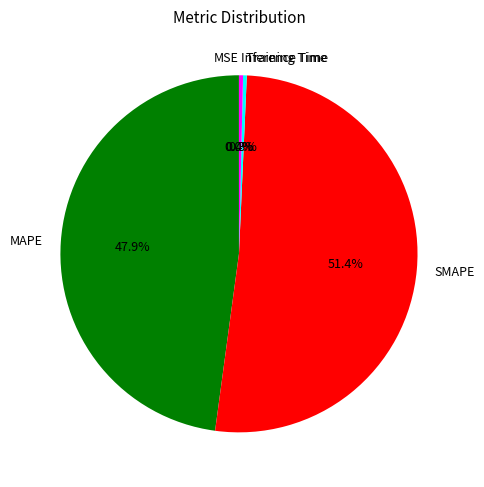

What percentage do Training Time and MAPE together represent?

48.2%